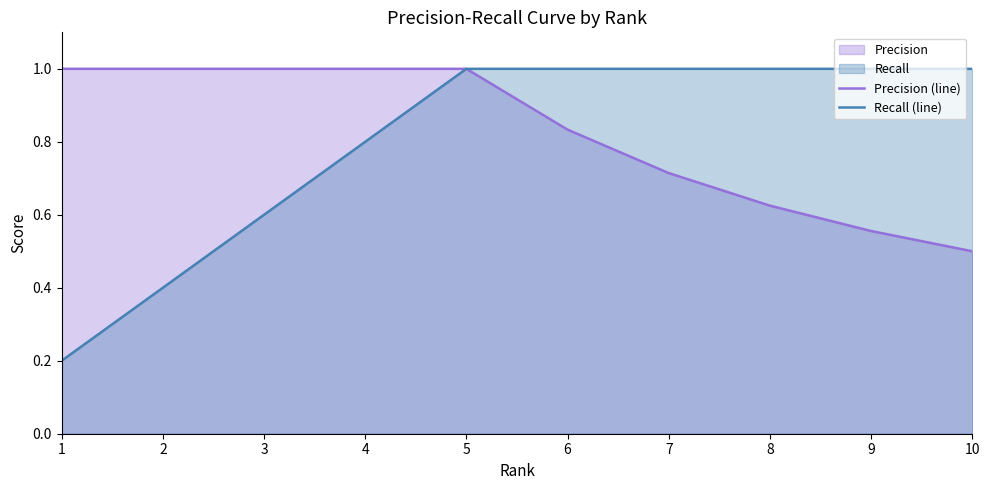

Which series has the largest total across all categories?

Precision (line)